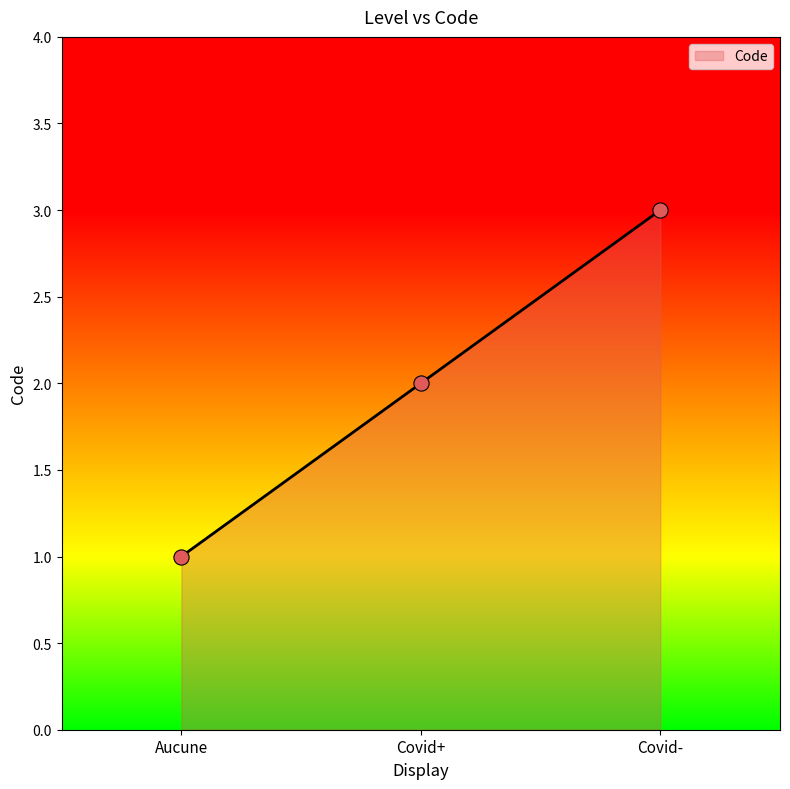

Between Covid- and Covid+, which is larger?

Covid-